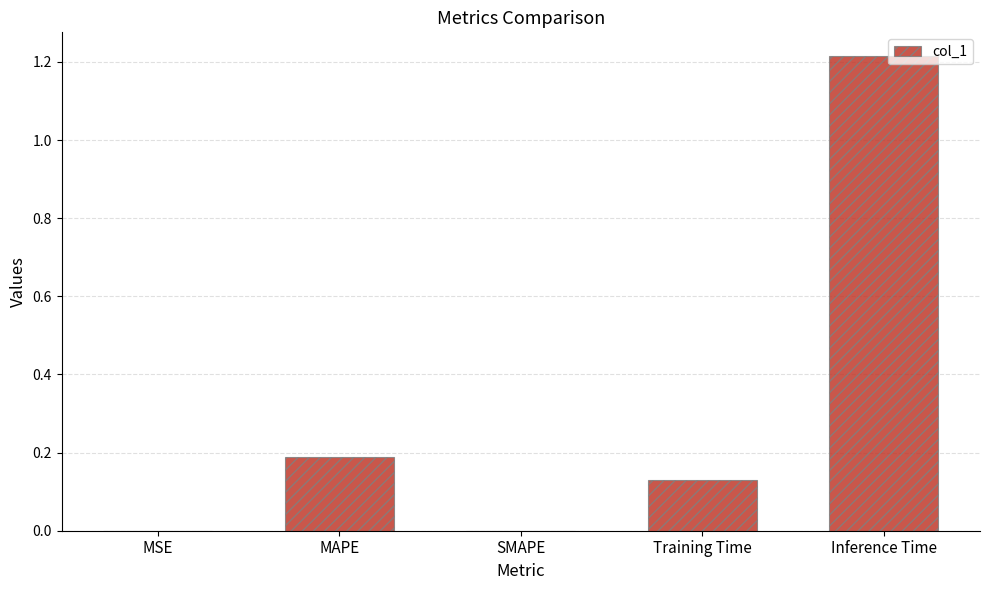

What is the change in value from MAPE to Inference Time?

+1.0